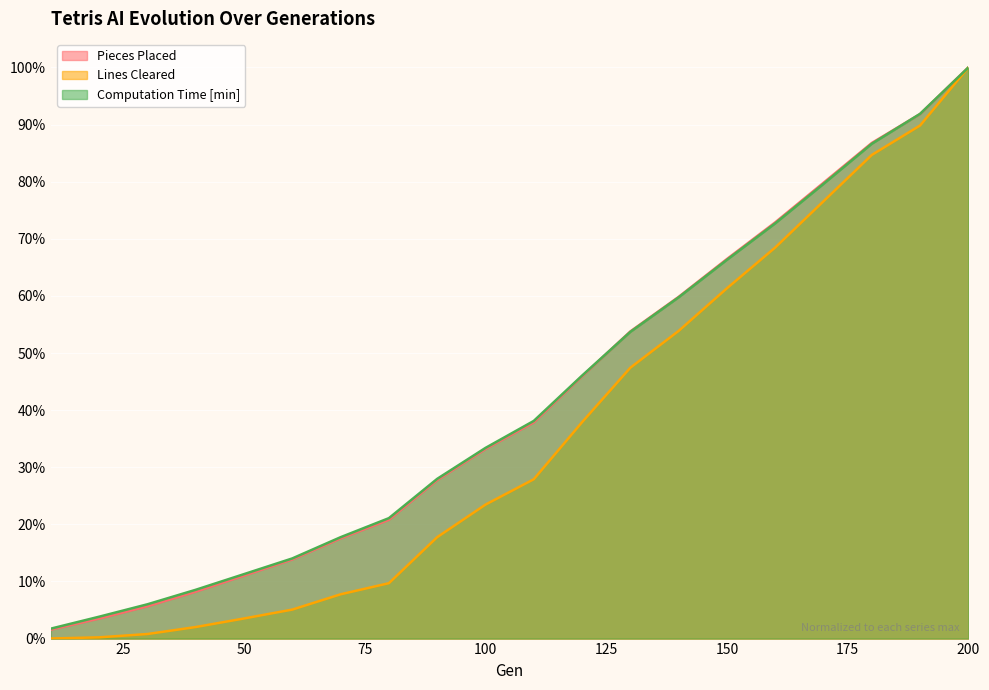

The value of Lines Cleared at 180 is 84.7. True or false?

True